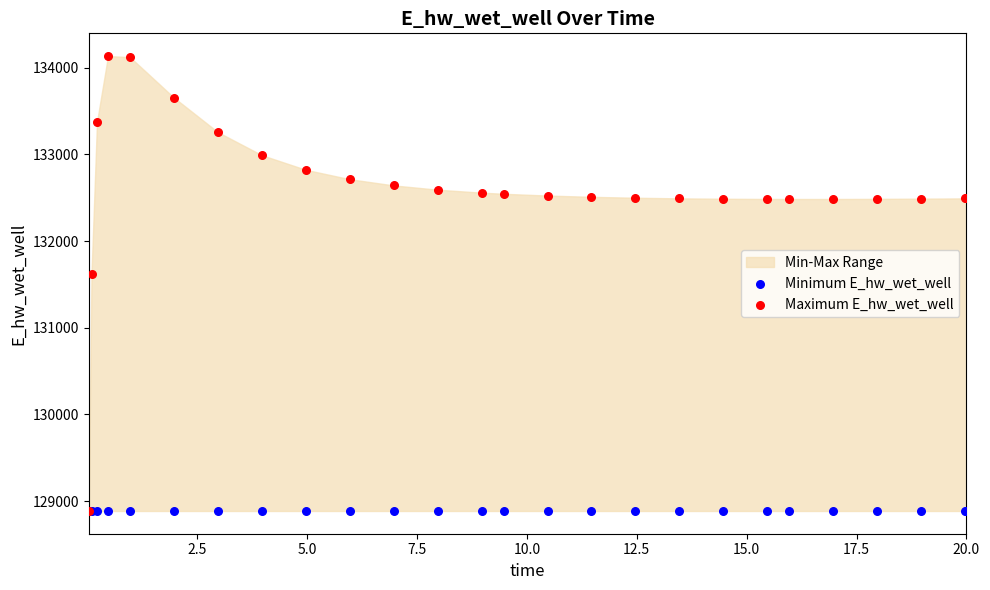

Across all series, what Y value is closest to 131510?

131623.9